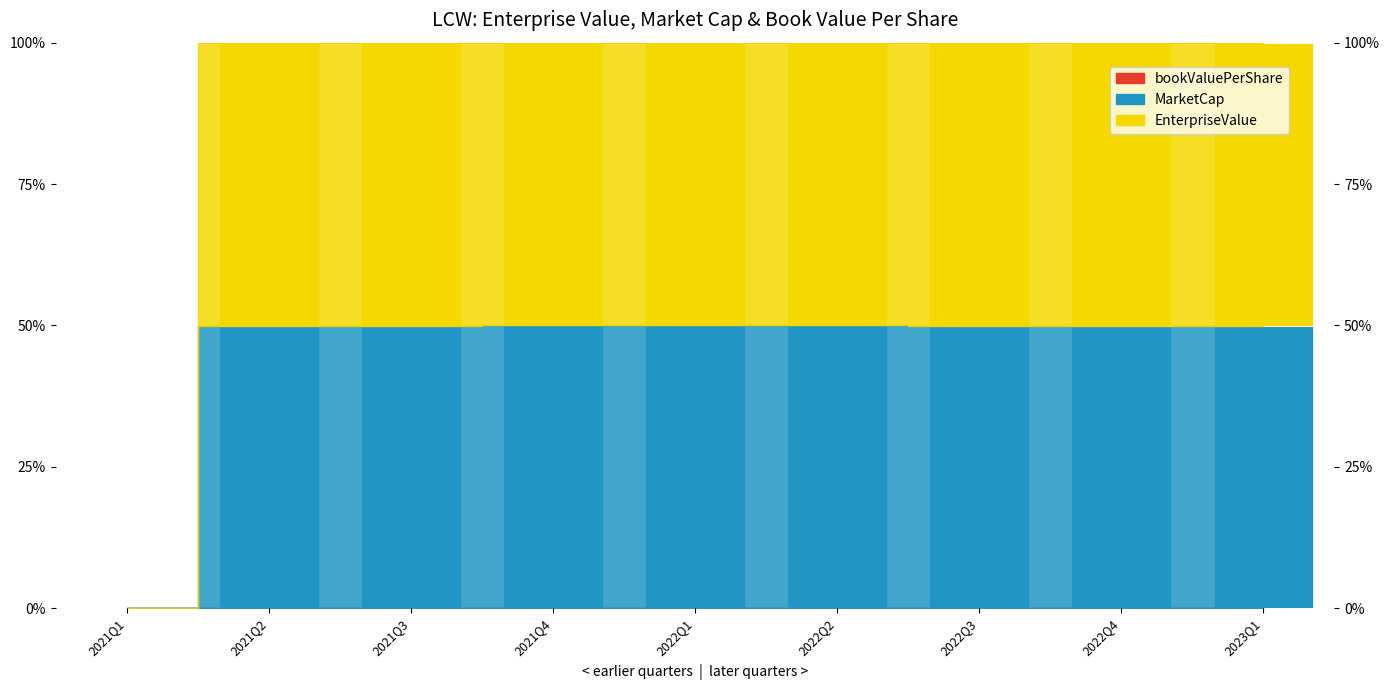

At which label does MarketCap reach its peak?

2021Q4